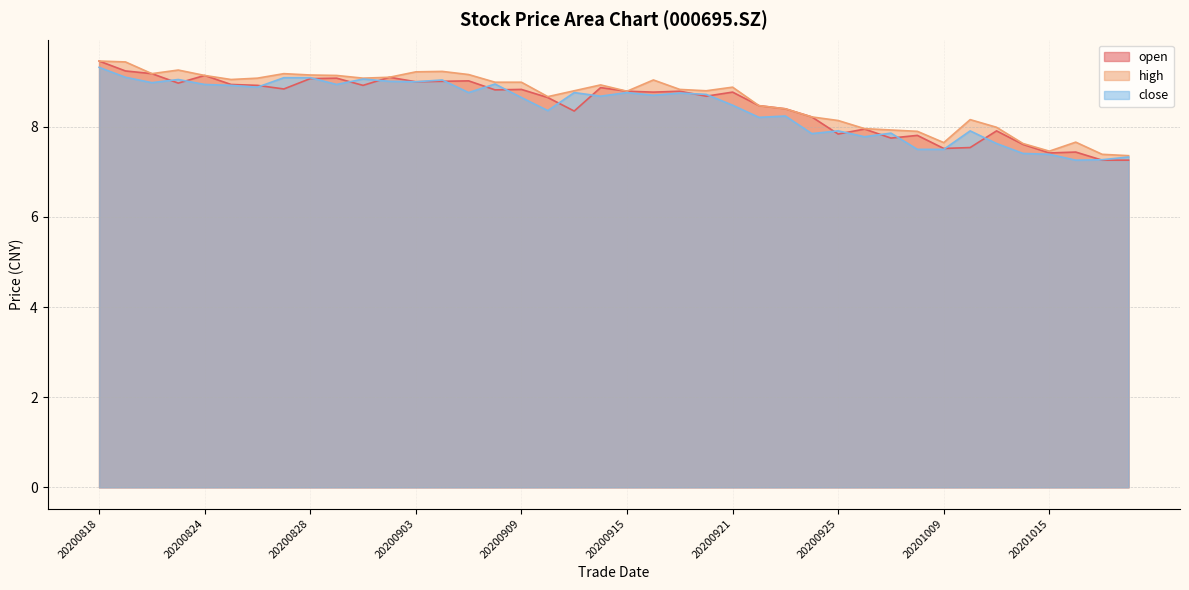

How many lines are shown in the chart?

3